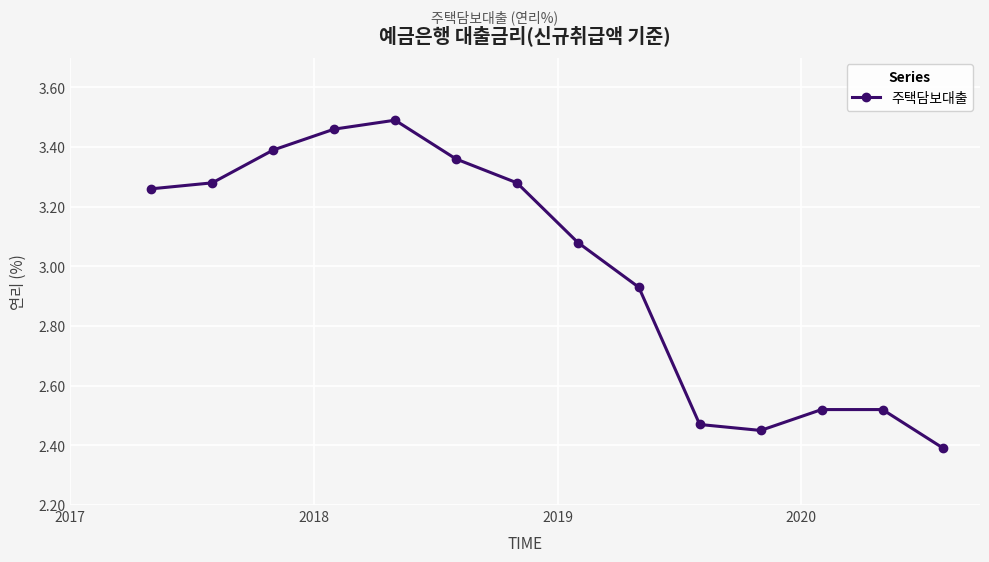

True or false: the data has more than 0 interior local peaks.

True